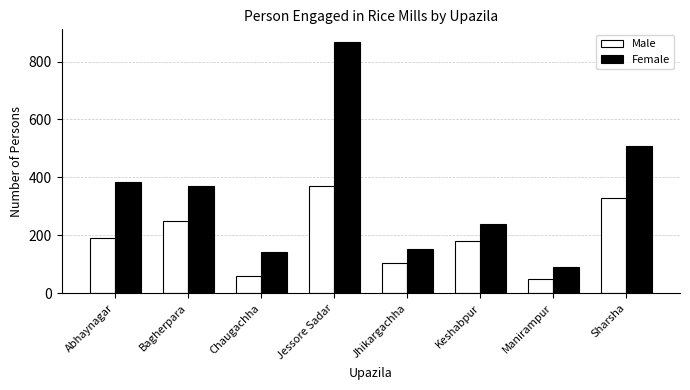

Count the Male values in the range 106 to 330.

5